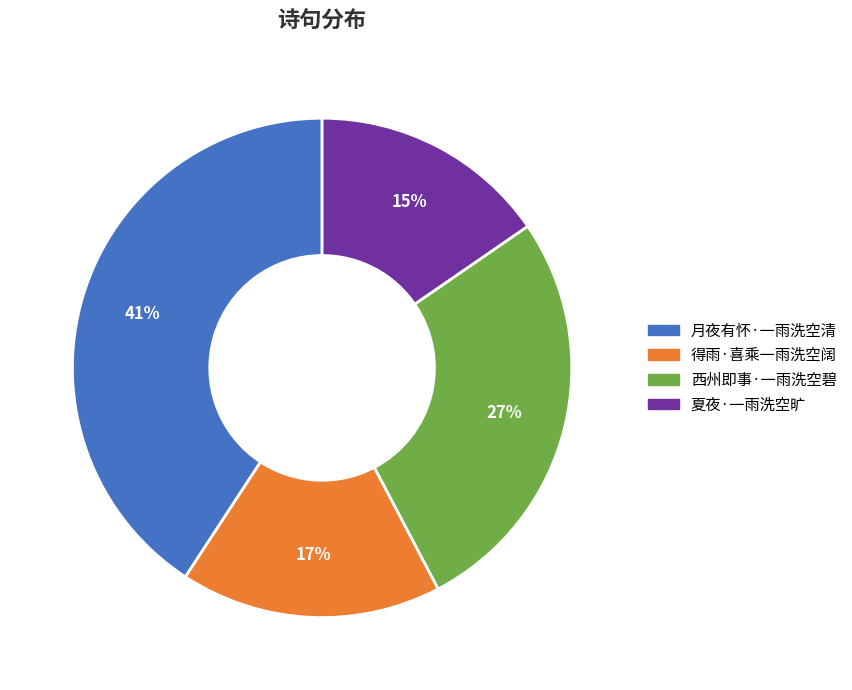

Combined, do 西州即事·一雨洗空碧 and 夏夜·一雨洗空旷 account for over 50%?

No